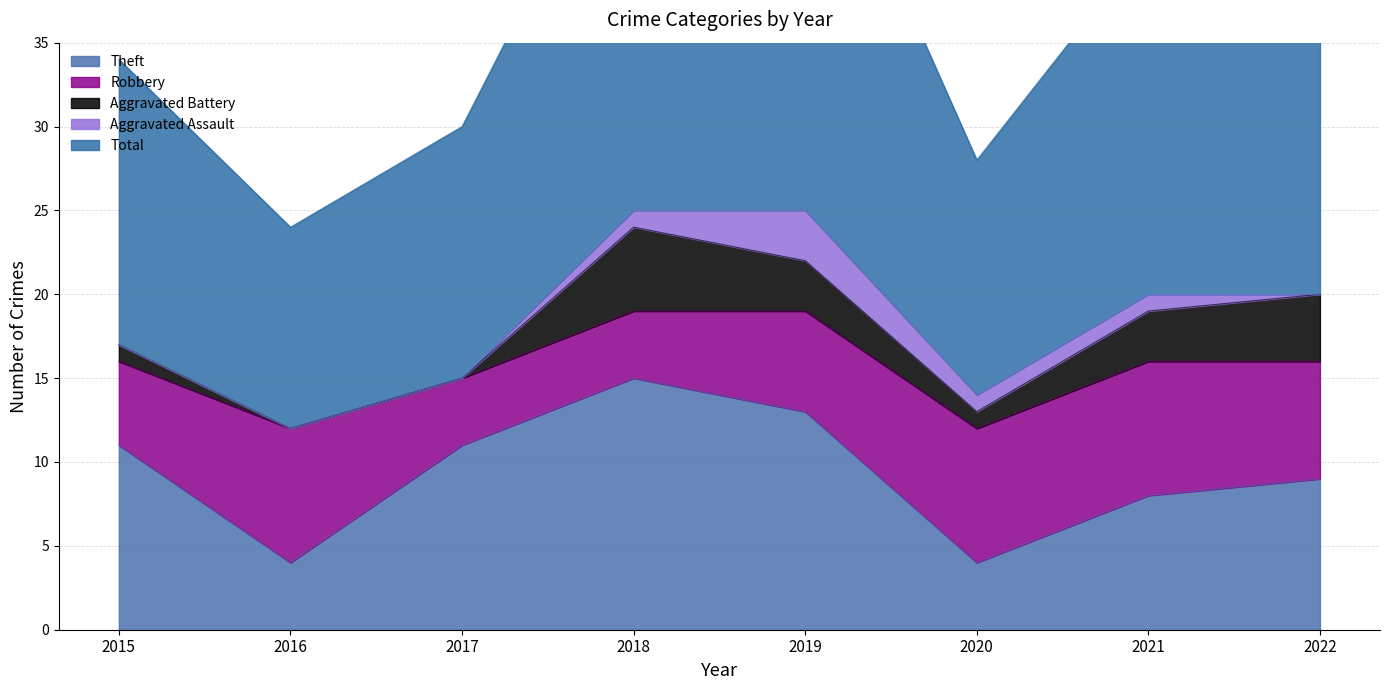

What is the difference between the maximum and minimum values in the Aggravated Assault series?

3